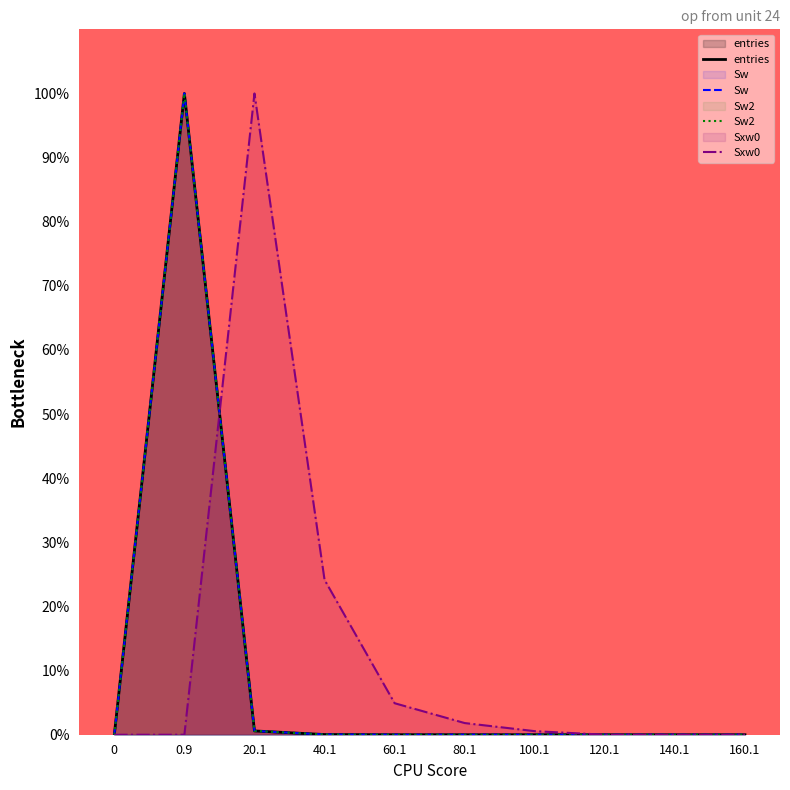

True or false: Sxw0 and entries intersect in this chart.

True